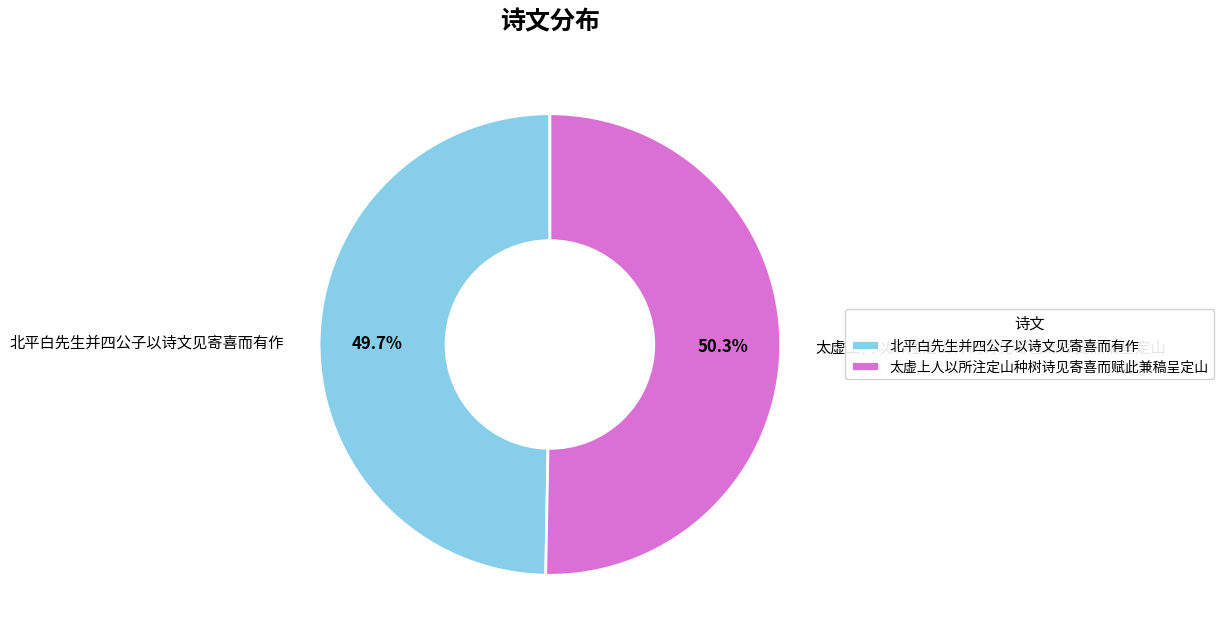

What is the largest slice in the pie chart?

太虚上人以所注定山种树诗见寄喜而赋此兼稿呈定山